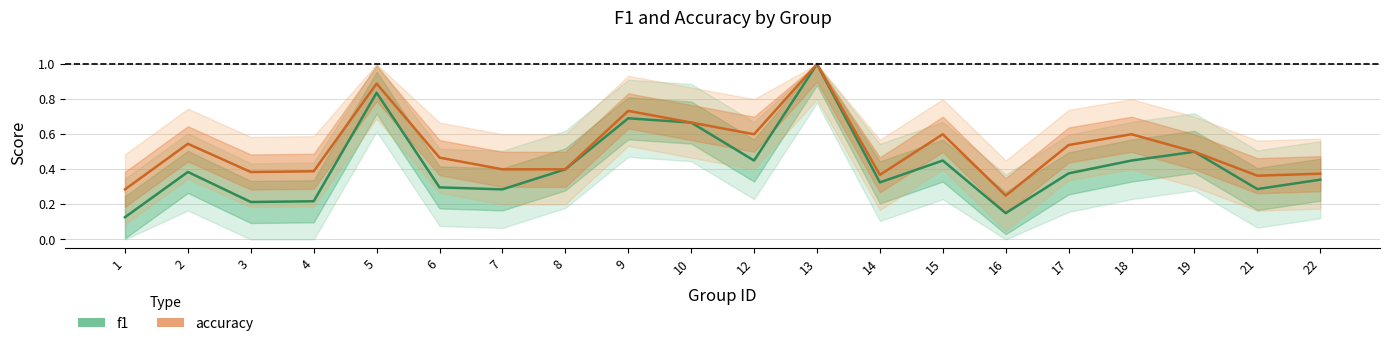

List the series in order of their overall mean, highest first.

accuracy, f1